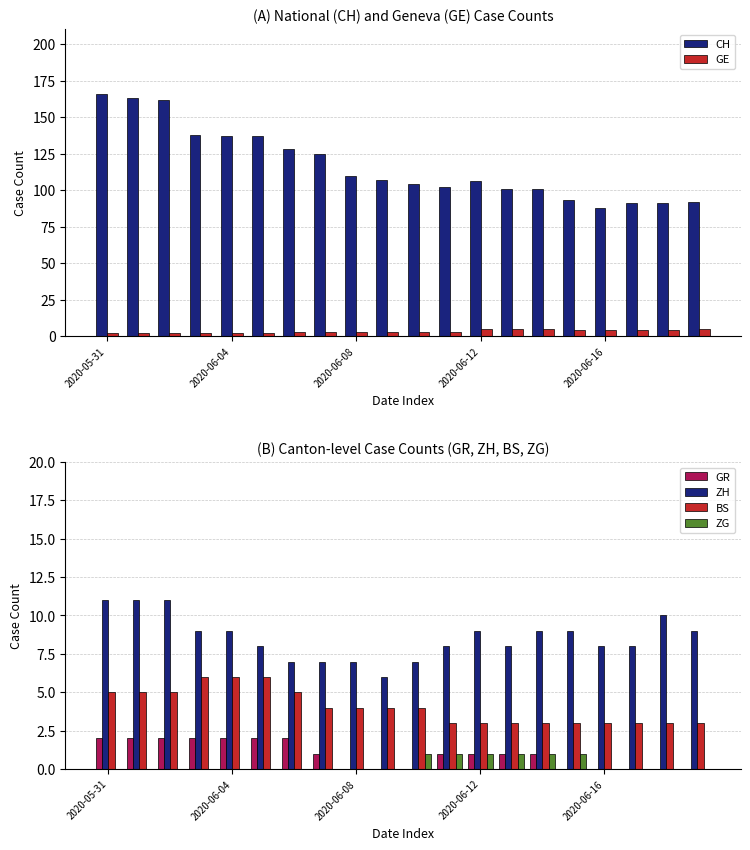

What is the difference between the maximum and minimum values in the CH series?

78